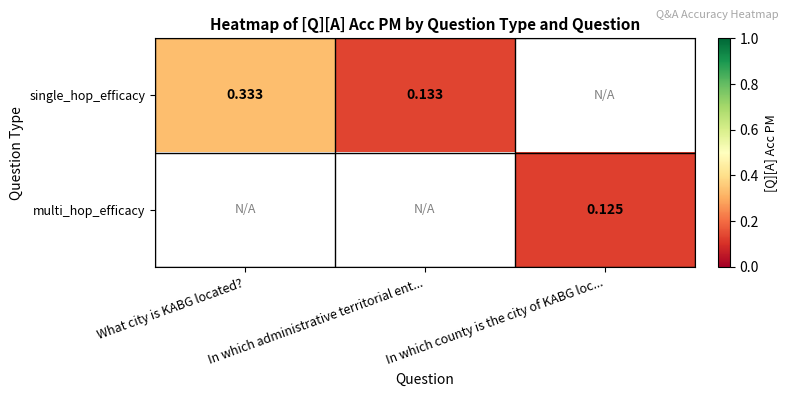

Count the single_hop_efficacy values in the range 0 to 1.

2